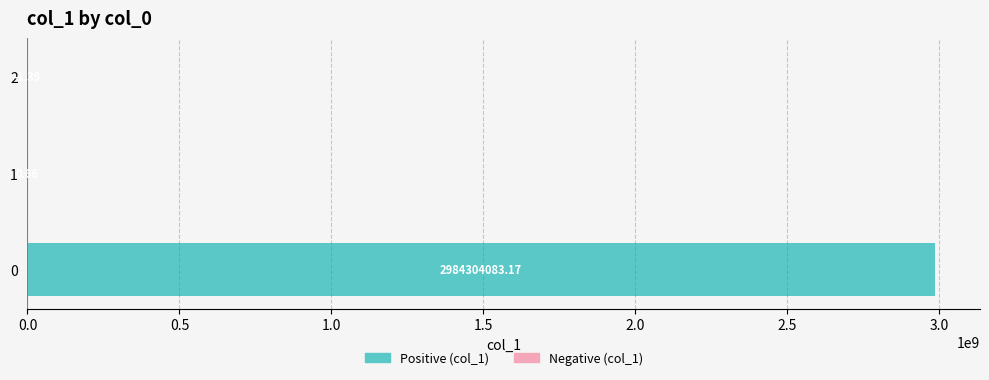

What is the change in value from 0 to 1?

-2984304082.5